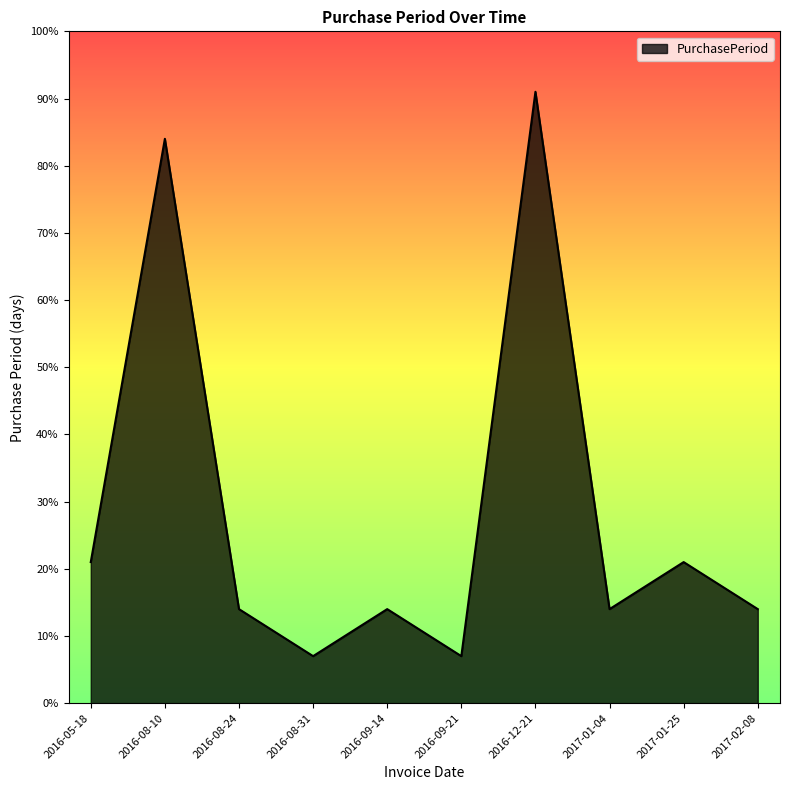

Where is the first local minimum?

2016-08-31